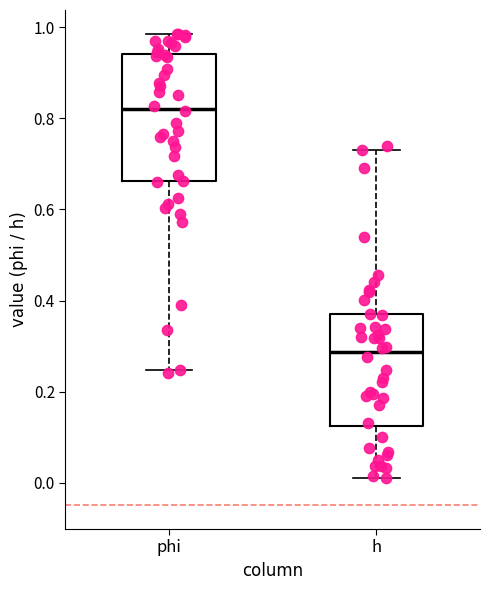

Reading left to right, read every box against the y-axis: the position of its median line, the range the box covers, and the ends of its whiskers. The values are not printed on the chart, so give them approximately, as read against the axis.

phi: median 0.82, box 0.66 to 0.94, whiskers 0.24 to 0.98
h: median 0.28, box 0.12 to 0.36, whiskers 0.02 to 0.74